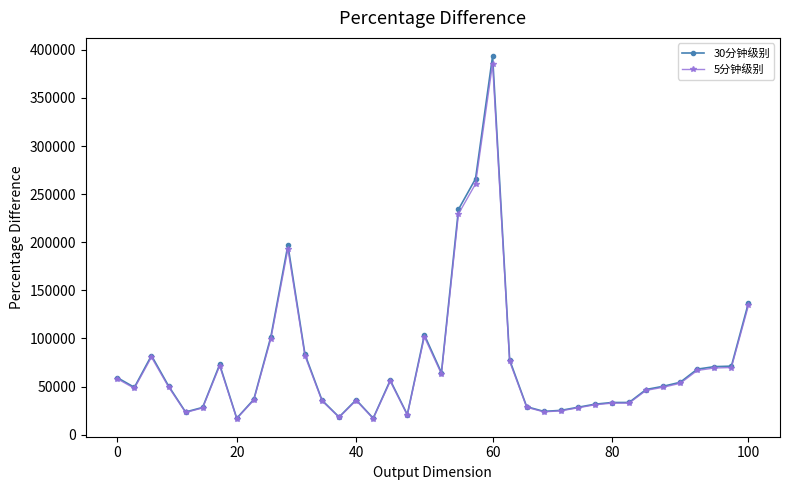

Does the chart display data point markers on the line(s)?

Yes